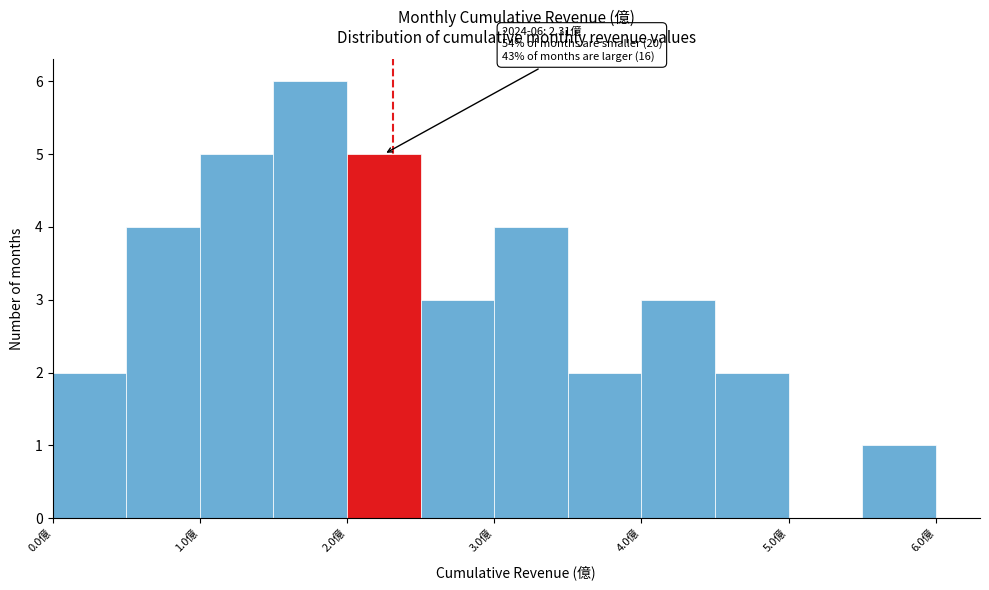

Over which range of the x-axis is the bar tallest?

1.5 to 2.0